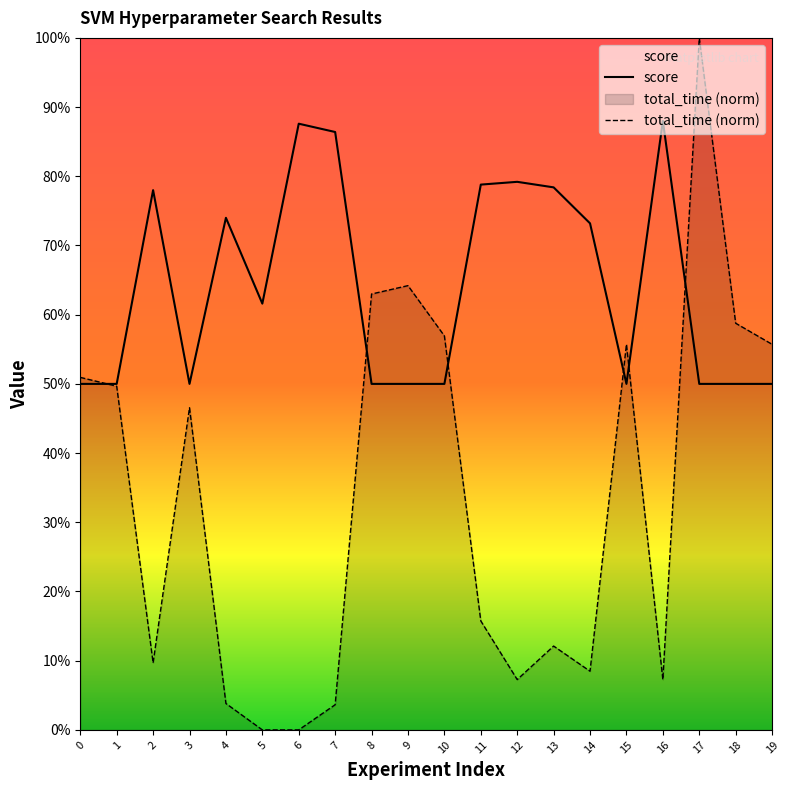

How many series are shown in this chart?

2